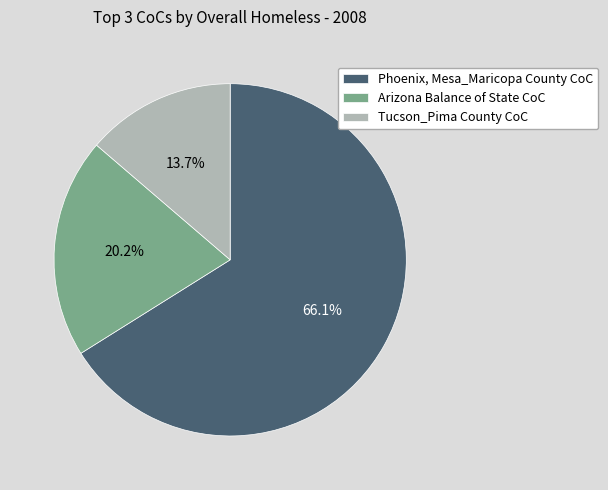

How many segments does this pie chart have?

3